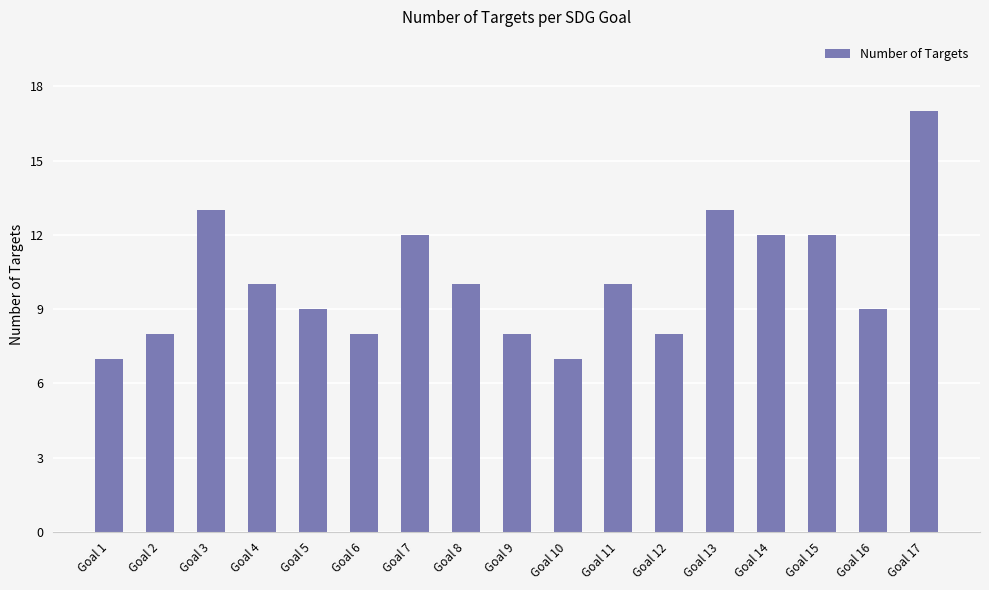

Reading right to left, extract all data points from this chart.

Goal 17=17	Goal 16=9	Goal 15=12	Goal 14=12	Goal 13=13	Goal 12=8	Goal 11=10	Goal 10=7	Goal 9=8	Goal 8=10	Goal 7=12	Goal 6=8	Goal 5=9	Goal 4=10	Goal 3=13	Goal 2=8	Goal 1=7